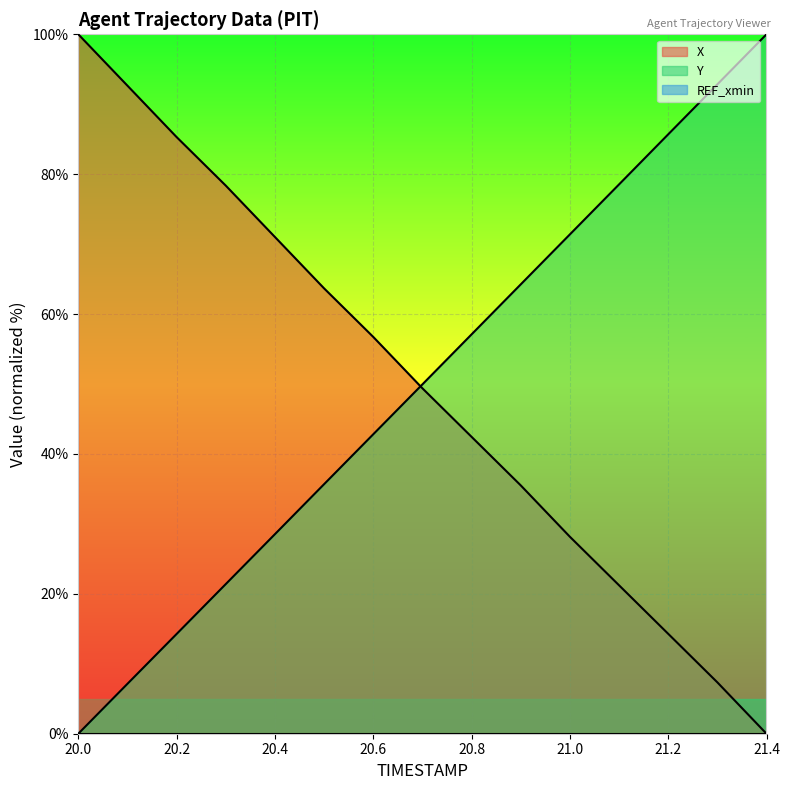

What is the value of the X point at the 10th from the left?

35.5